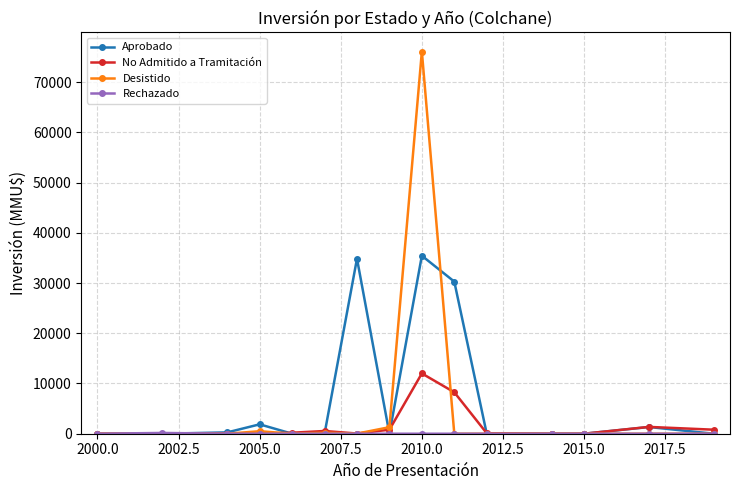

What is the maximum value shown in the chart?

76075